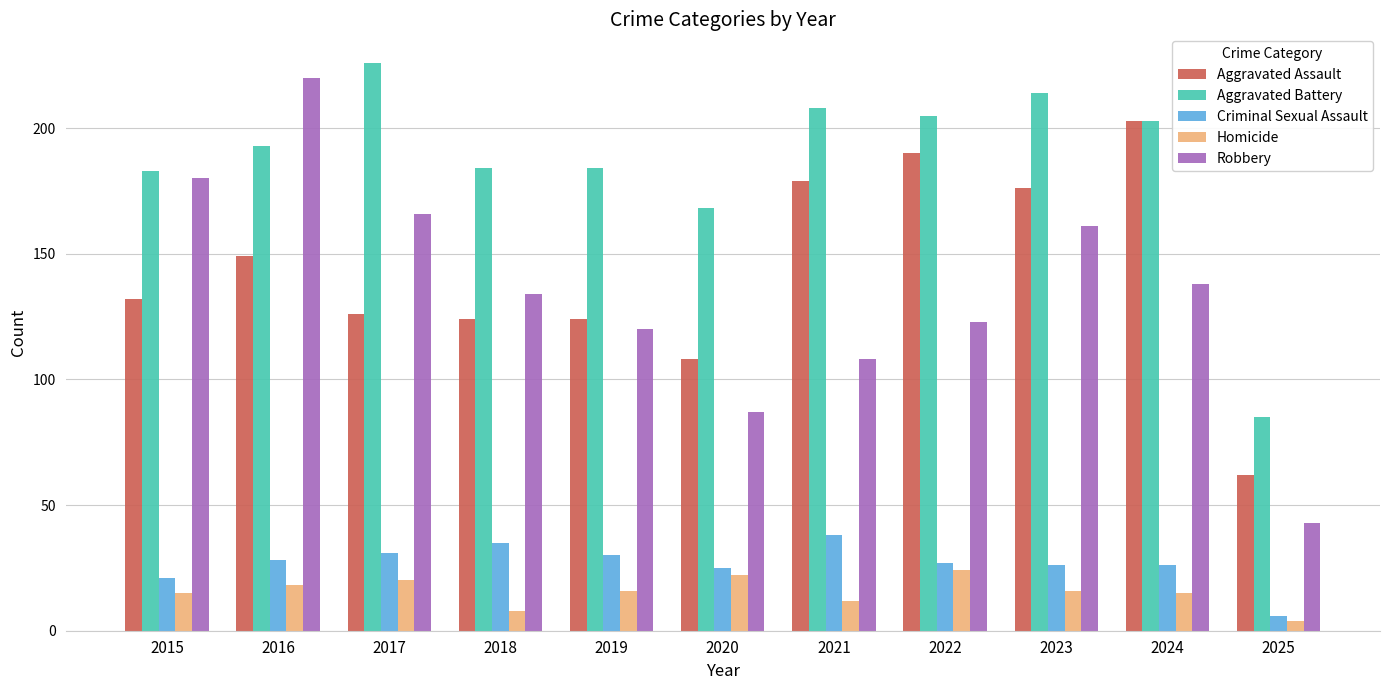

Which category has the lowest value in the Robbery series?

2025